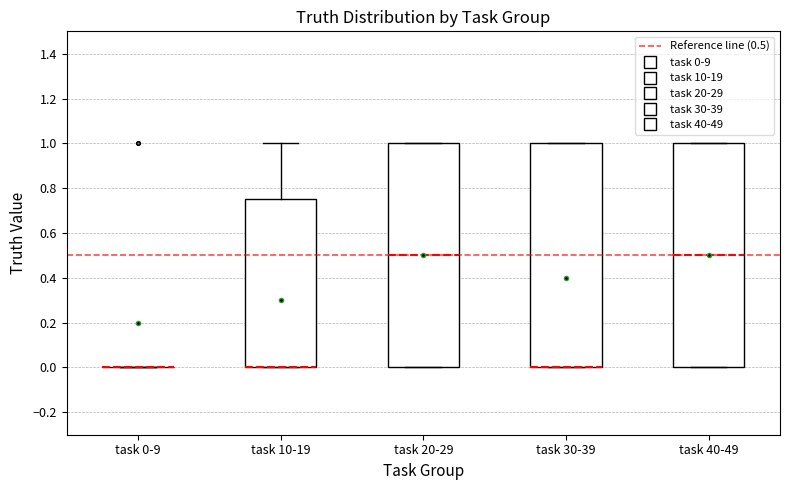

Reading left to right, read every box against the y-axis: the position of its median line, the range the box covers, and the ends of its whiskers. The values are not printed on the chart, so give them approximately, as read against the axis.

task 0-9: box collapsed to a line at 0.00, whiskers 0.00 to 0.00
task 10-19: median 0.00 (drawn on the box's lower edge), box 0.00 to 0.76, whiskers 0.00 to 1.00
task 20-29: median 0.50, box 0.00 to 1.00, whiskers 0.00 to 1.00
task 30-39: median 0.00 (drawn on the box's lower edge), box 0.00 to 1.00, whiskers 0.00 to 1.00
task 40-49: median 0.50, box 0.00 to 1.00, whiskers 0.00 to 1.00